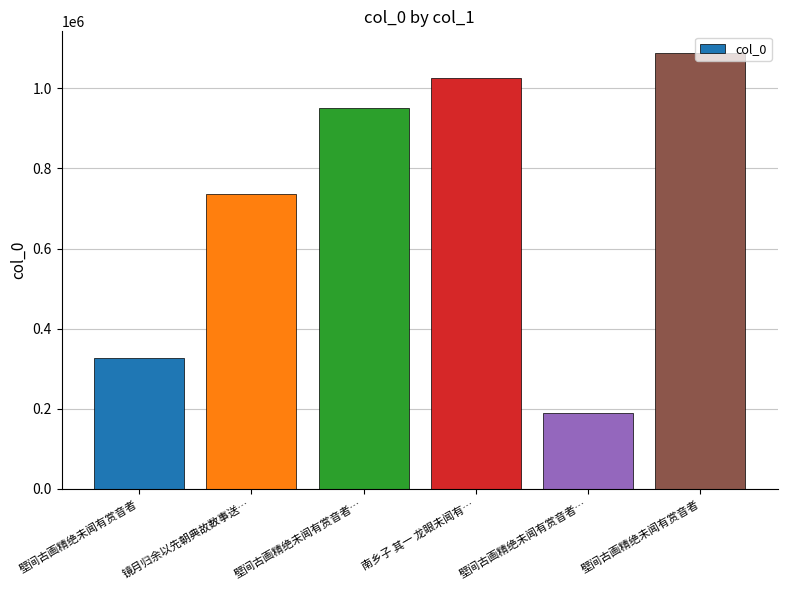

How many data points does each series have?

6